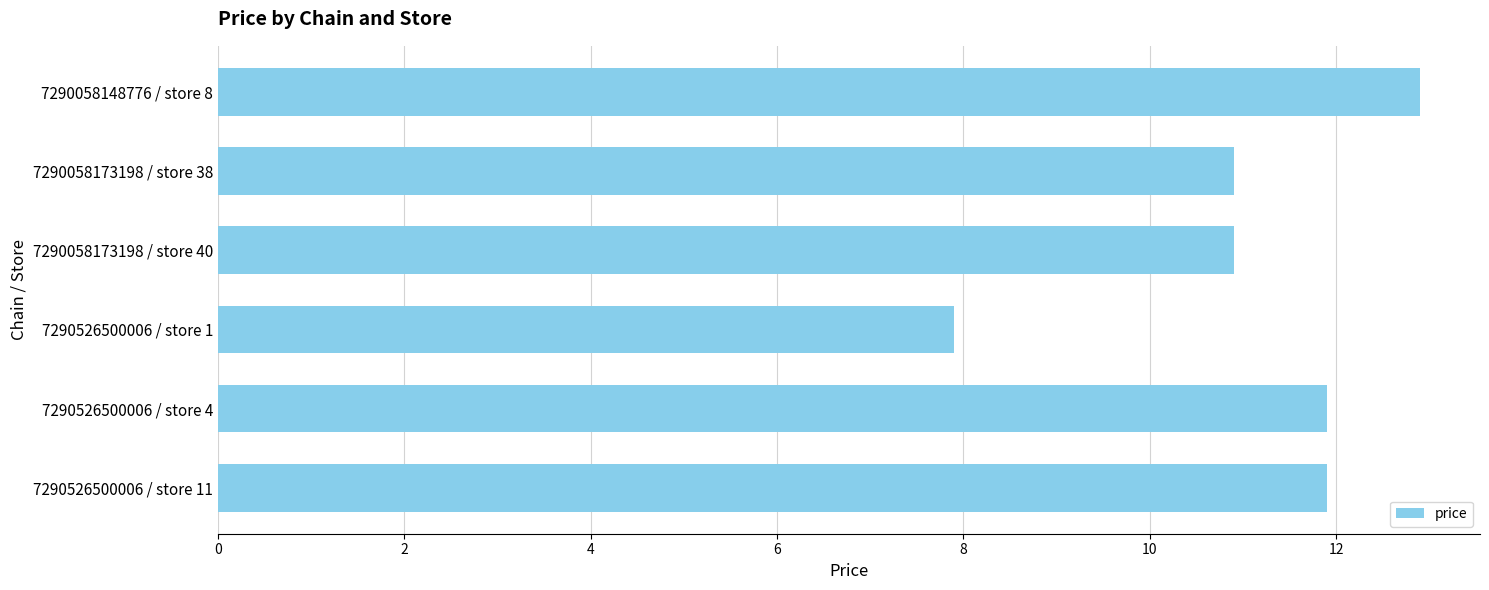

What is the sum of the values at 7290526500006 / store 4 and 7290526500006 / store 11?

23.8